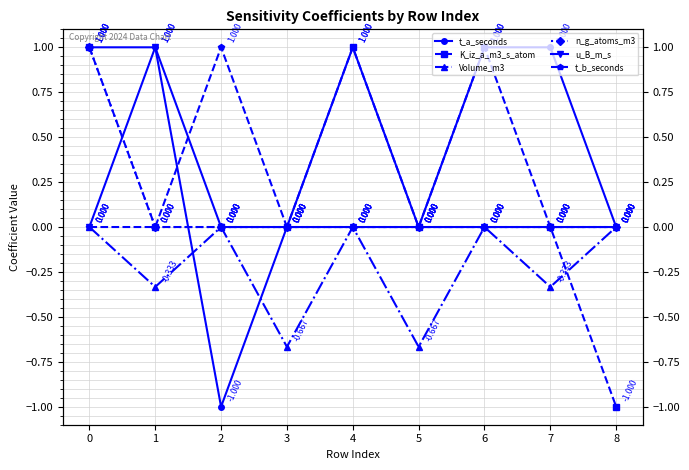

How many times do t_a_seconds and Volume_m3 cross each other?

2